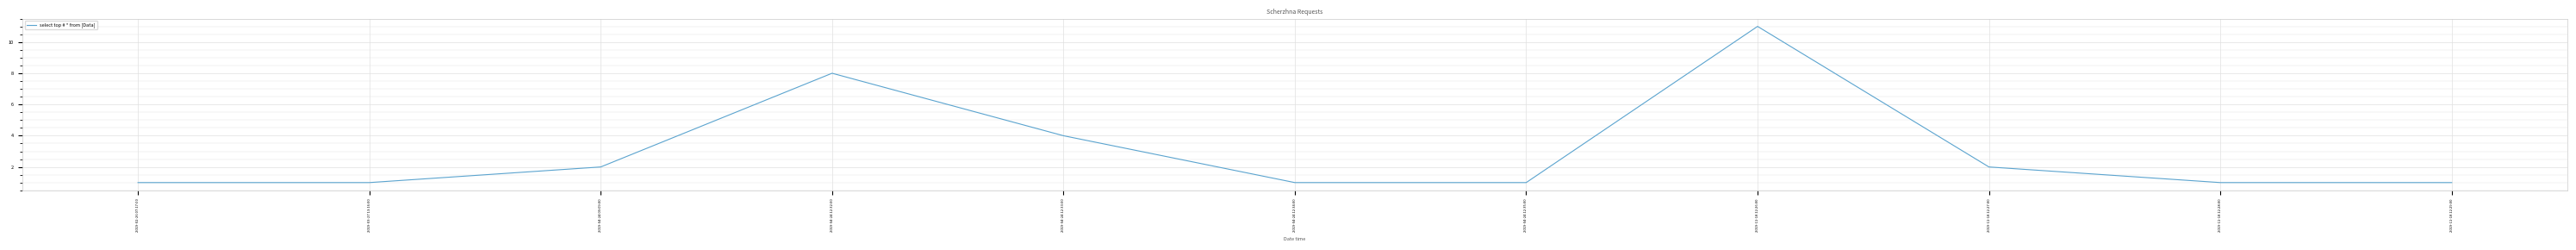

Reading left to right, transcribe all the data shown in this chart.

2019-02-26 07:17:00=1	2019-03-27 13:16:00=1	2019-04-24 09:09:00=2	2019-04-24 12:32:00=8	2019-04-24 12:33:00=4	2019-04-24 12:34:00=1	2019-04-24 12:35:00=1	2019-11-18 12:26:00=11	2019-11-18 12:27:00=2	2019-11-18 12:28:00=1	2019-11-18 12:29:00=1